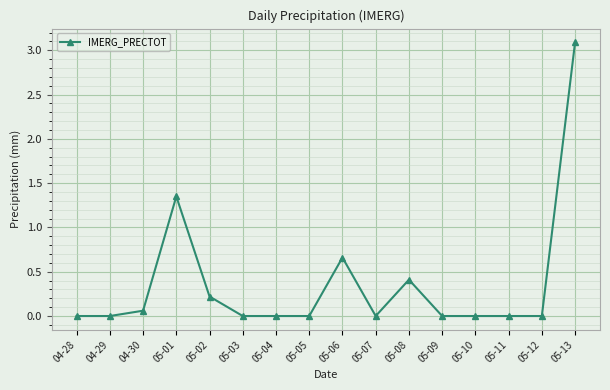

What is the difference between the maximum and second lowest values?

3.1